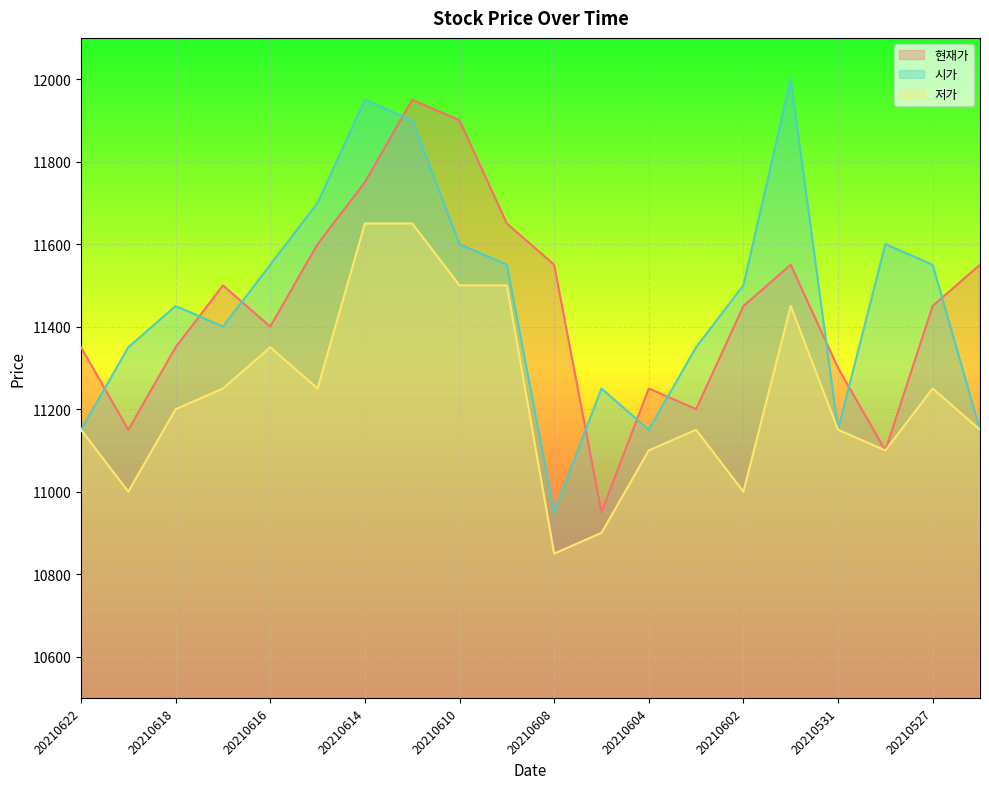

Between 20210617 and 20210528, which is larger?

20210617